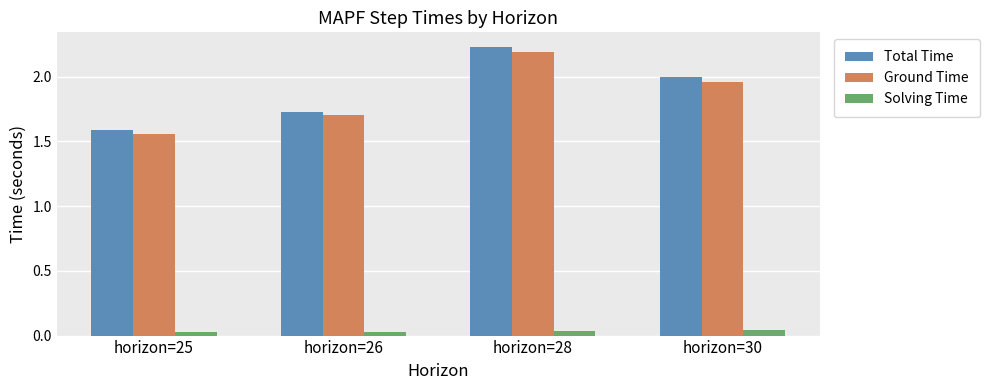

What is the sum of all Total Time values?

7.5